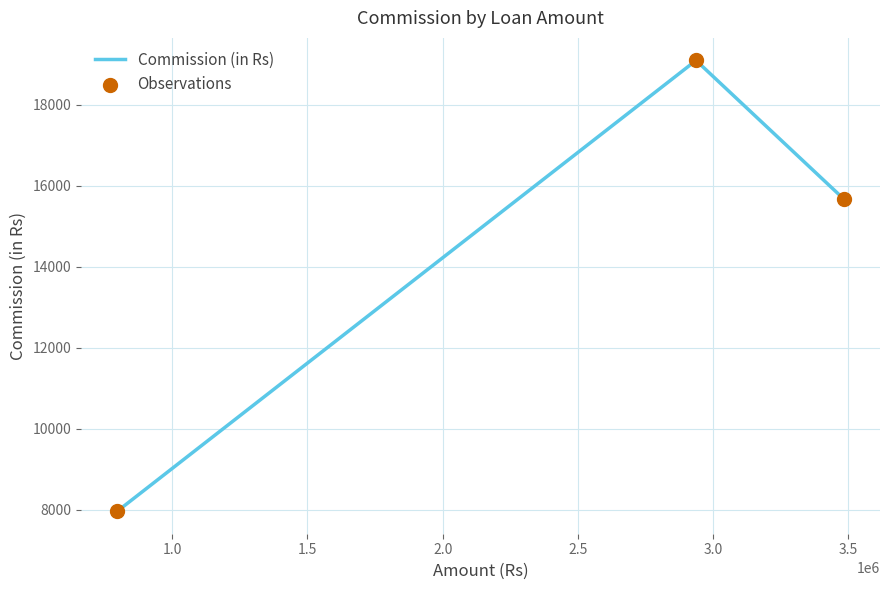

What is the sum of all values?

42734.0